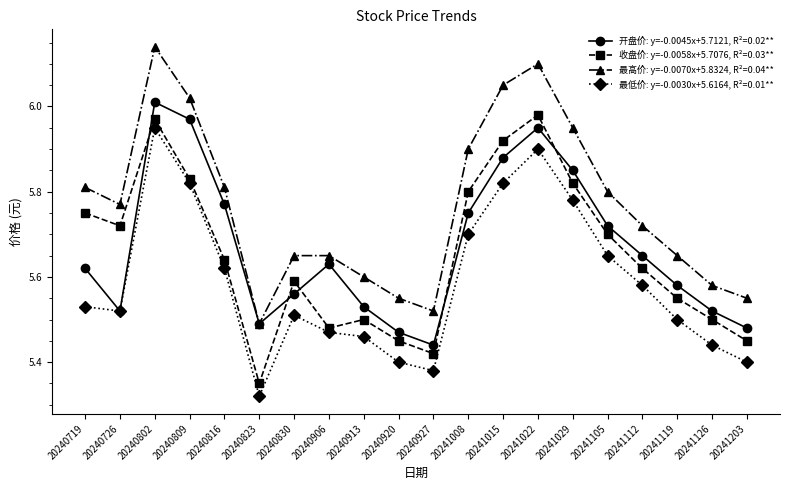

Is this an area chart (filled region under the line)?

No